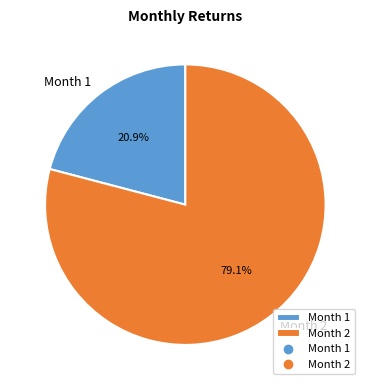

To the nearest percent, what is the difference between the Month 2 and Month 1 slice percentages?

58%